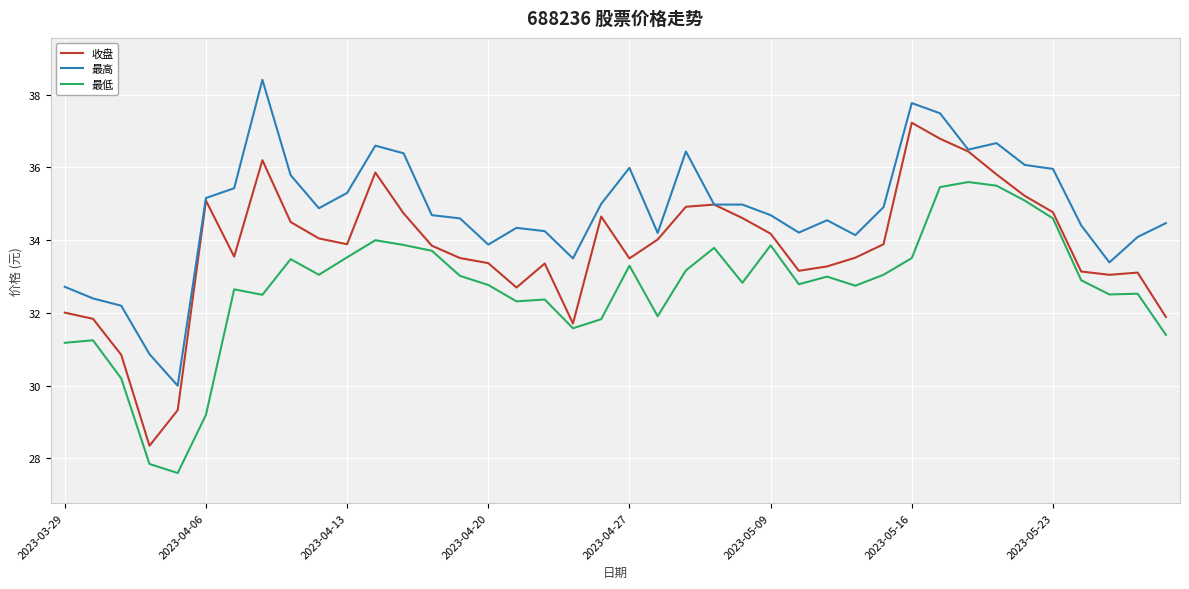

What is the lowest value of the 最低 series?

27.6